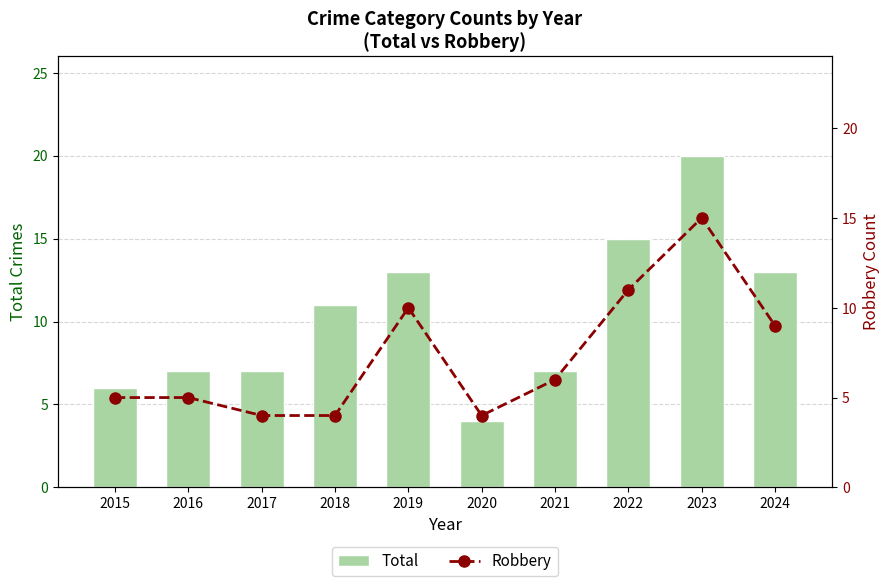

What is the difference between the maximum and minimum values in the Total series?

16